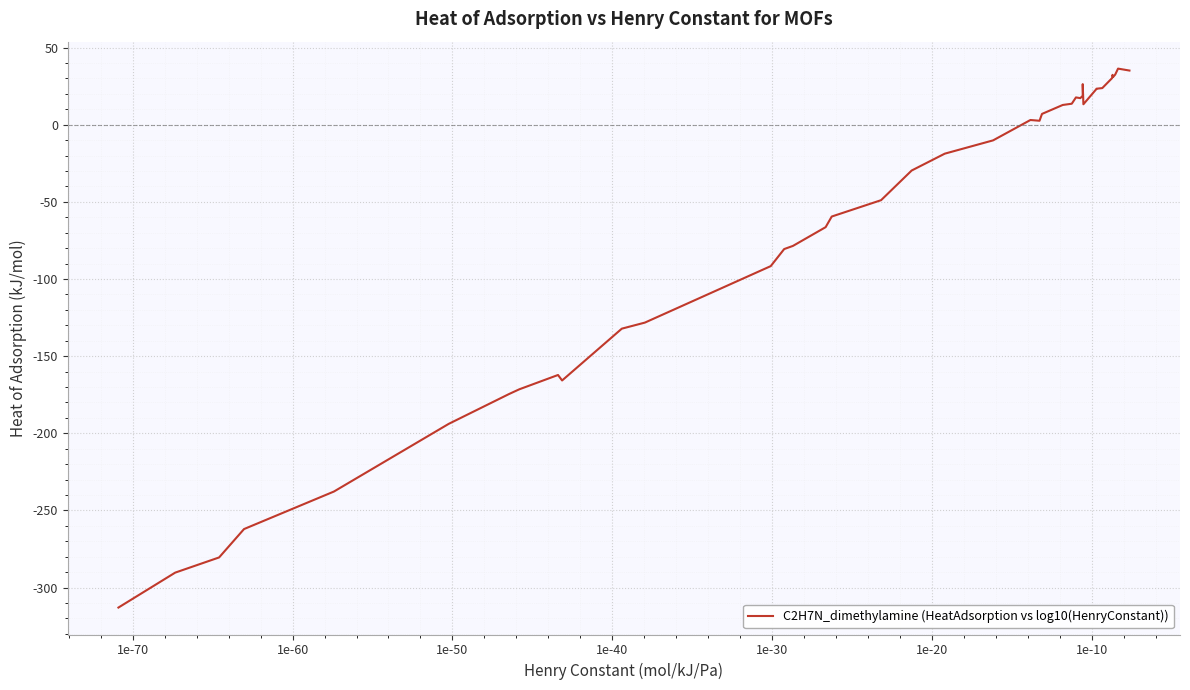

What is the smallest value displayed?

-313.0